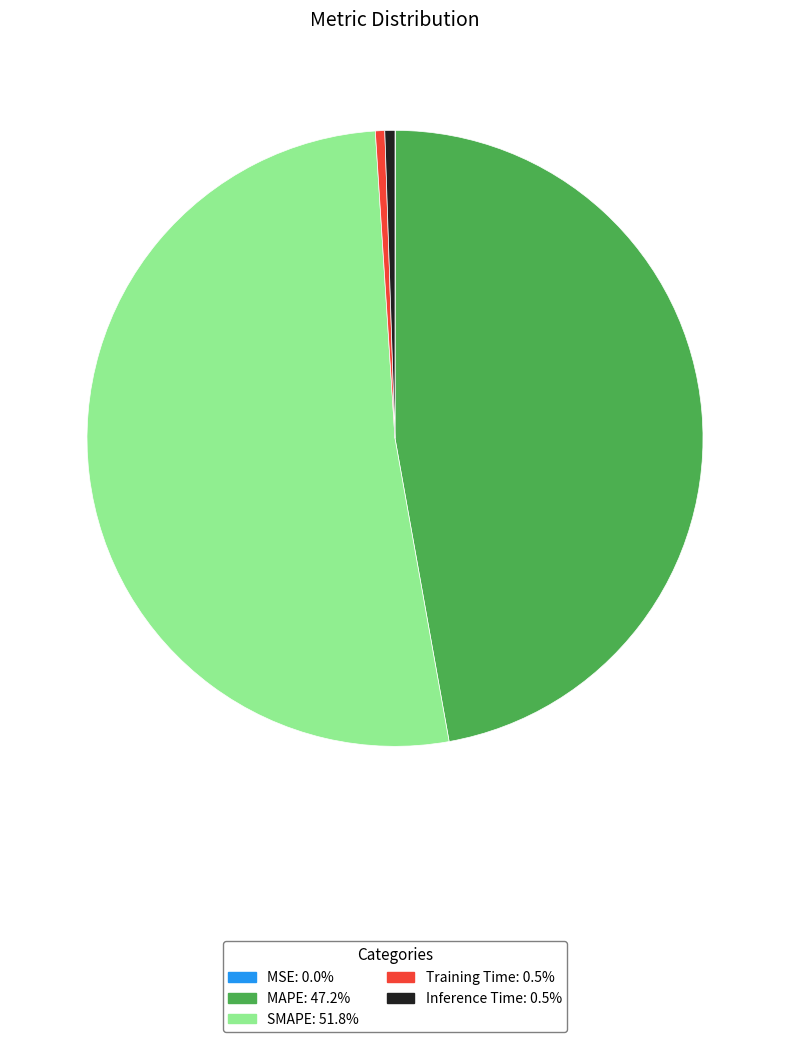

Does Inference Time represent more than half of the total?

No